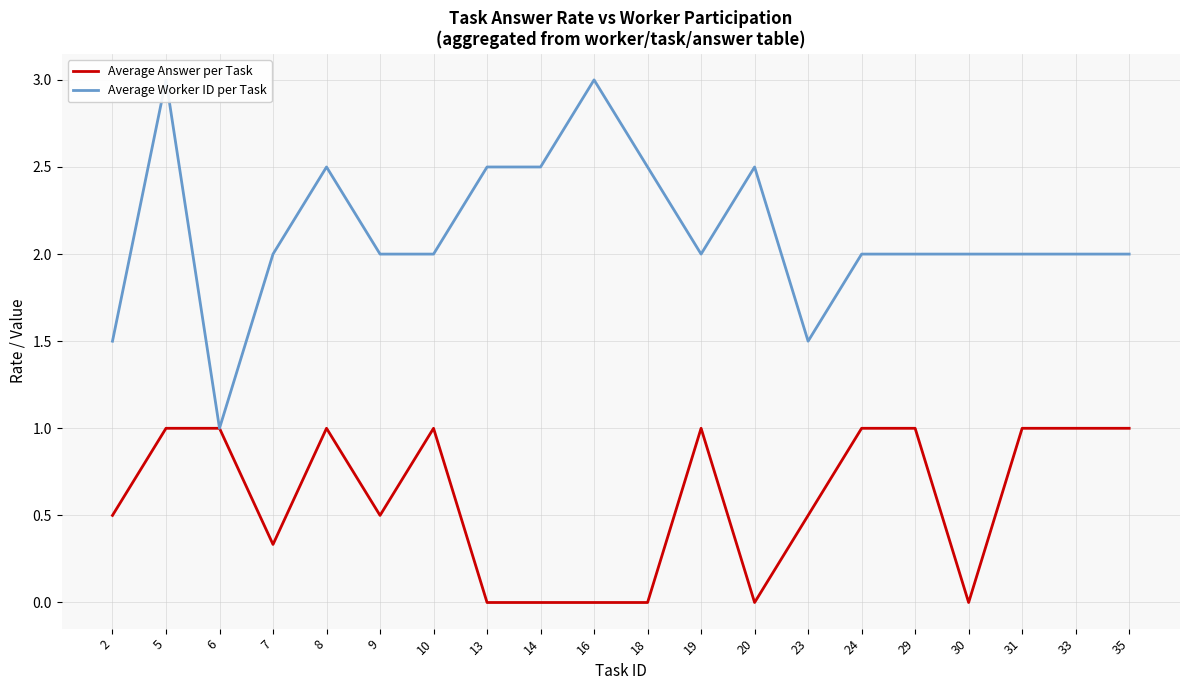

Which series changed the most between 13 and 20?

Average Answer per Task